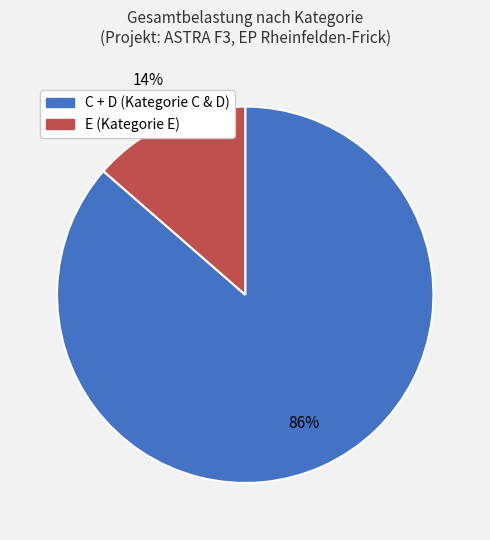

To the nearest percent, what is the average slice percentage?

50%